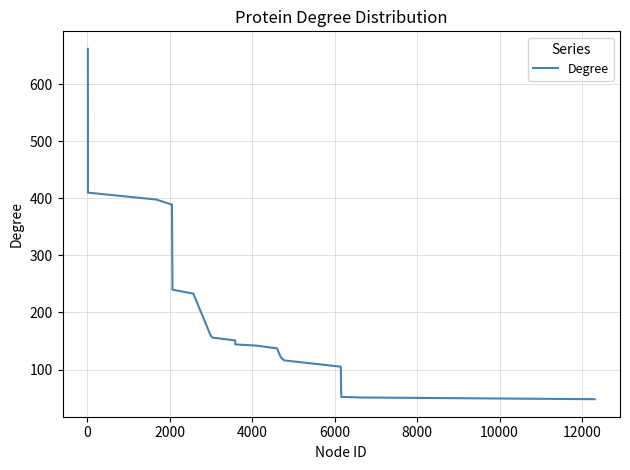

What is the smallest value displayed?

48